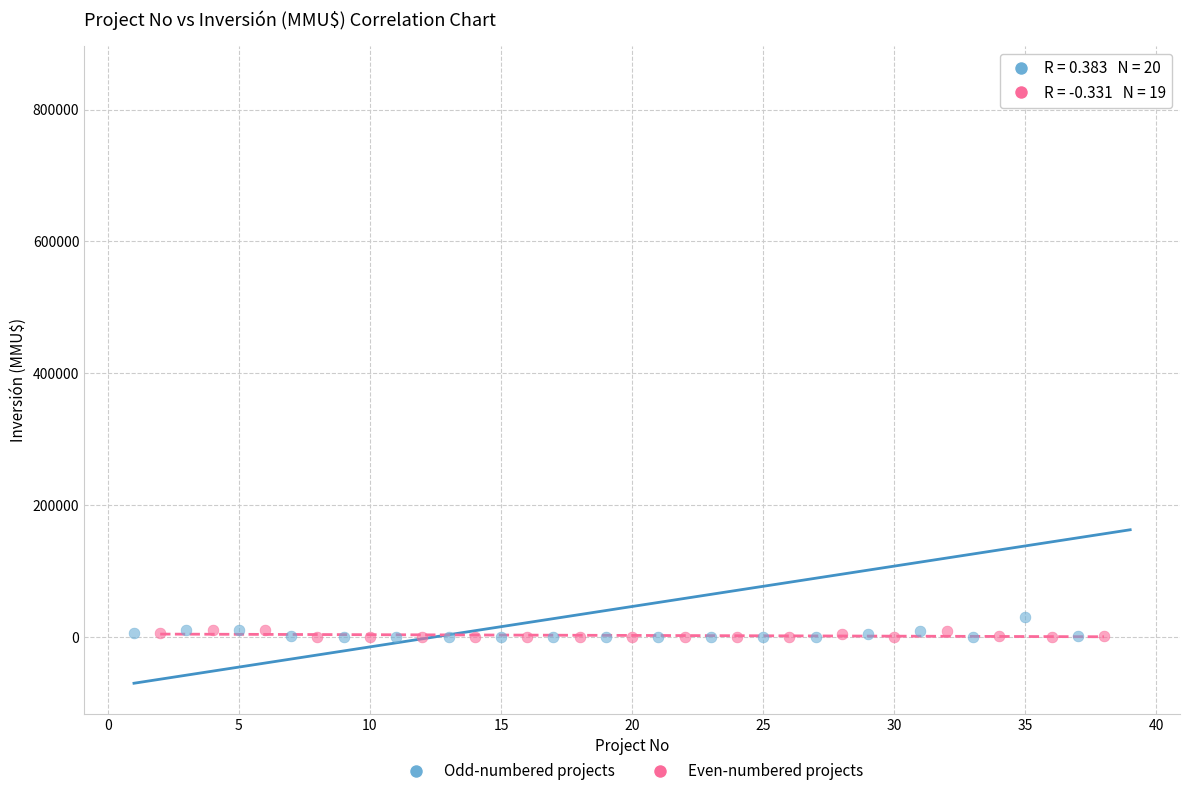

Which series reaches the maximum Y coordinate?

Odd-numbered projects